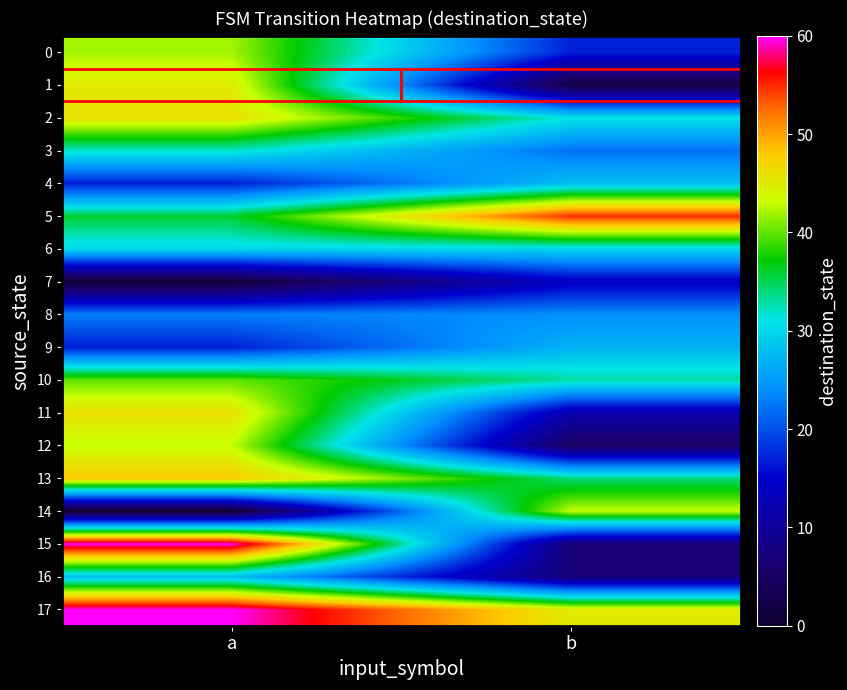

What is the spread (max minus min) of values at a?

60